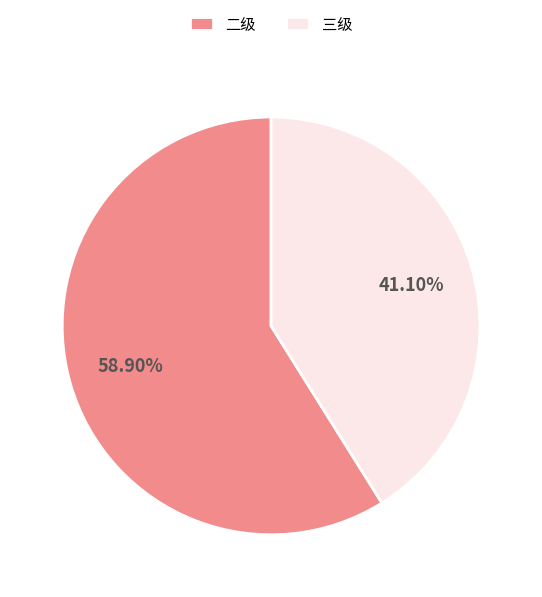

Is 二级 the majority of the pie?

Yes